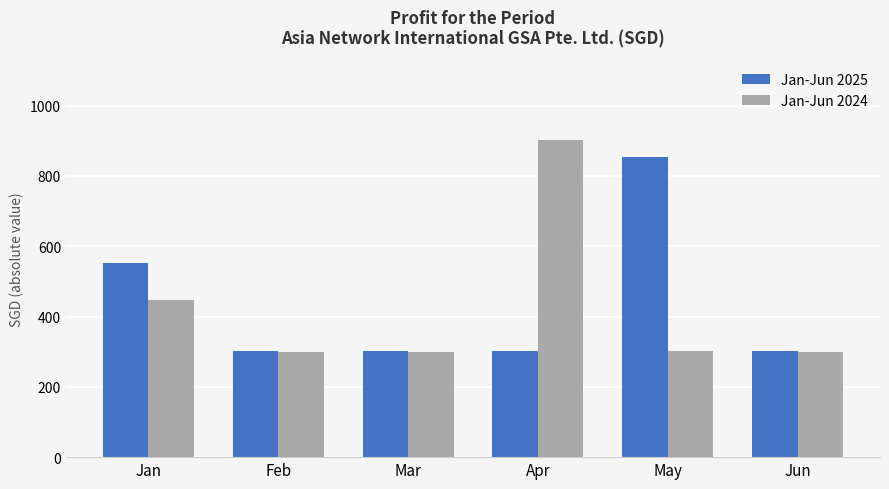

The value of Jan-Jun 2024 at Apr is 902.7. True or false?

True